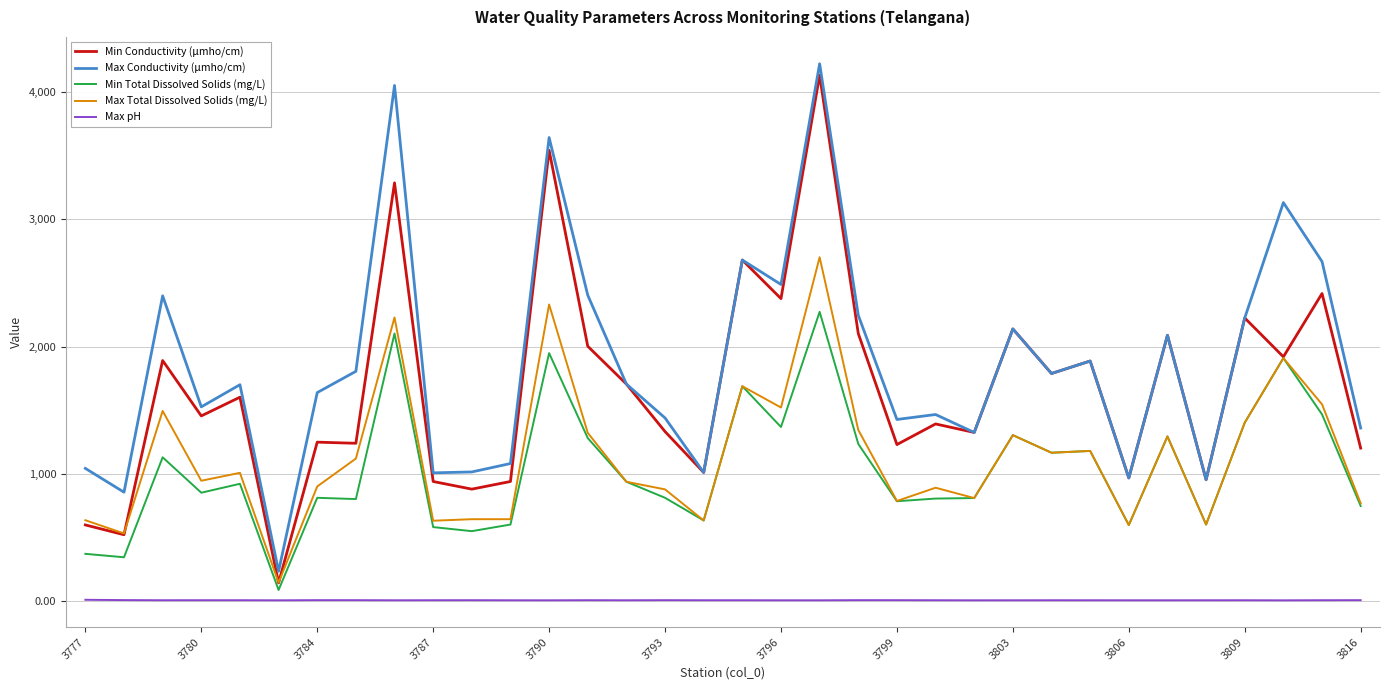

What is the lowest value of the Min Conductivity (µmho/cm) series?

144.0